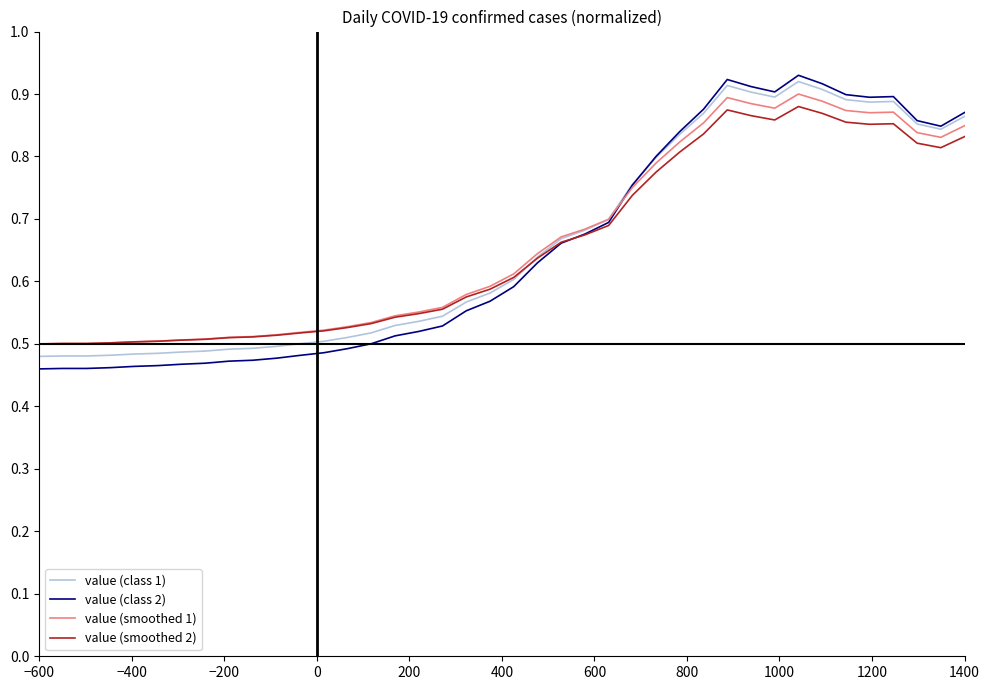

What is the difference between the maximum and minimum values in the value (smoothed 2) series?

0.4